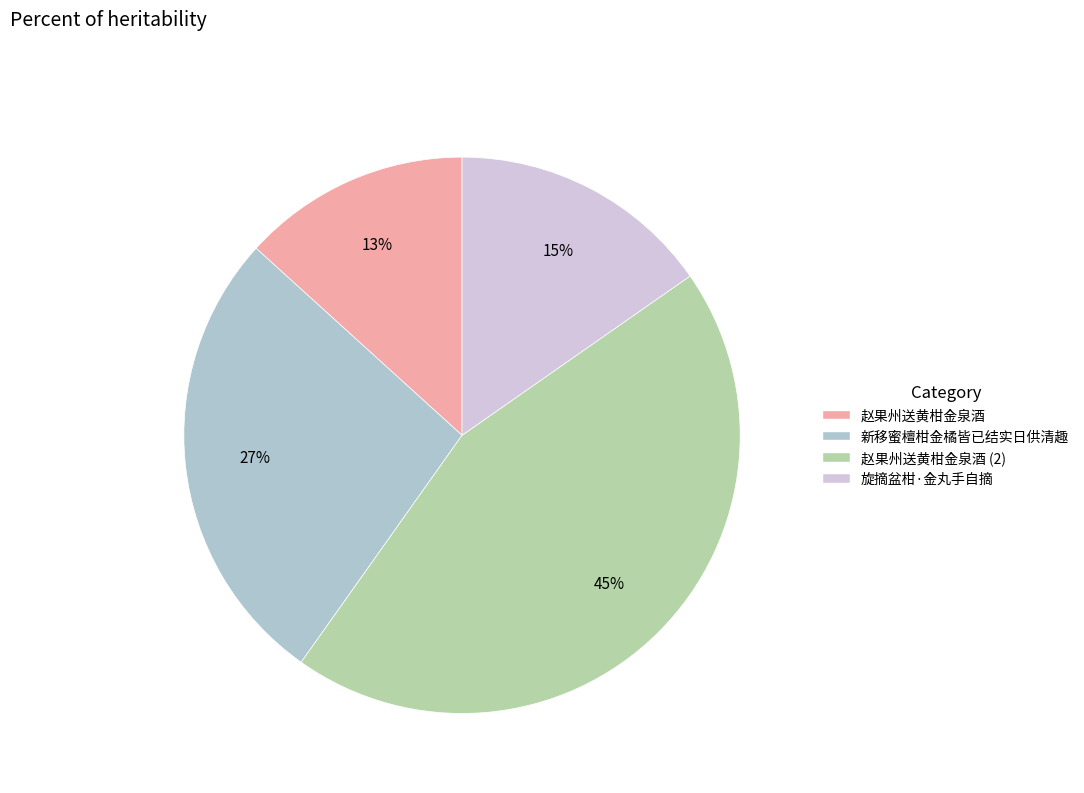

Is the sum of 旋摘盆柑·金丸手自摘 and 新移蜜檀柑金橘皆已结实日供清趣 greater than half?

No